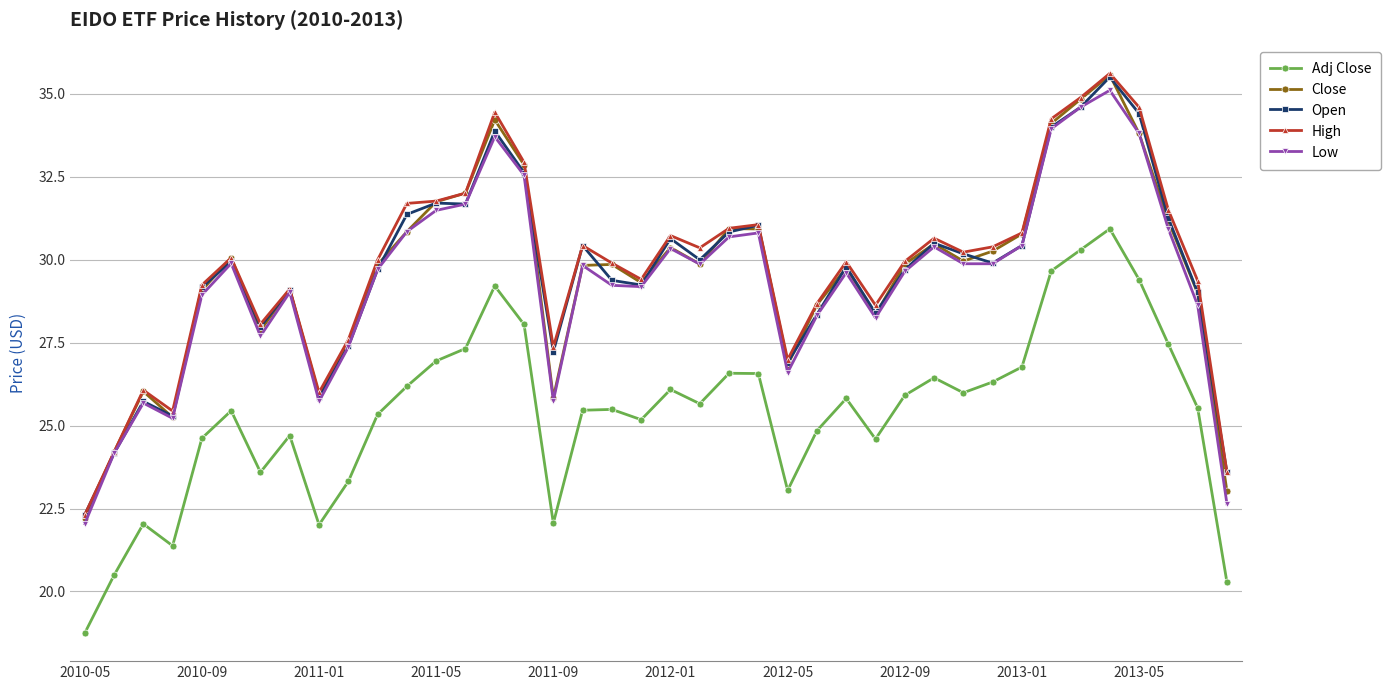

In Adj Close, how many points are higher than both neighbors (excluding endpoints)?

10